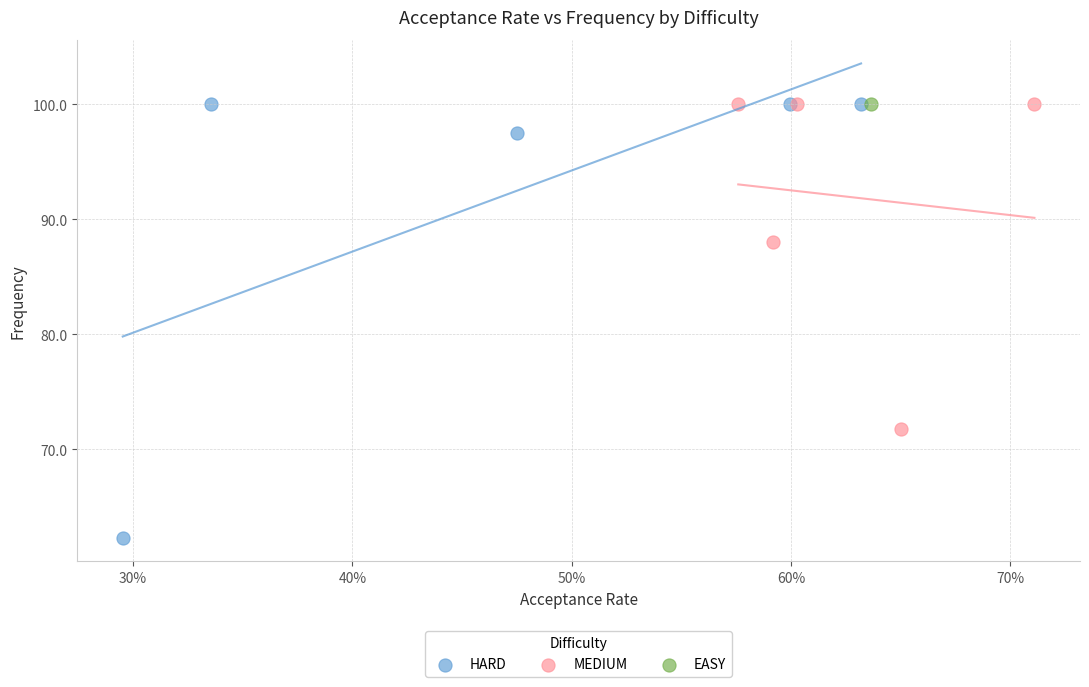

What are all the series names shown in the legend?

HARD, MEDIUM, EASY